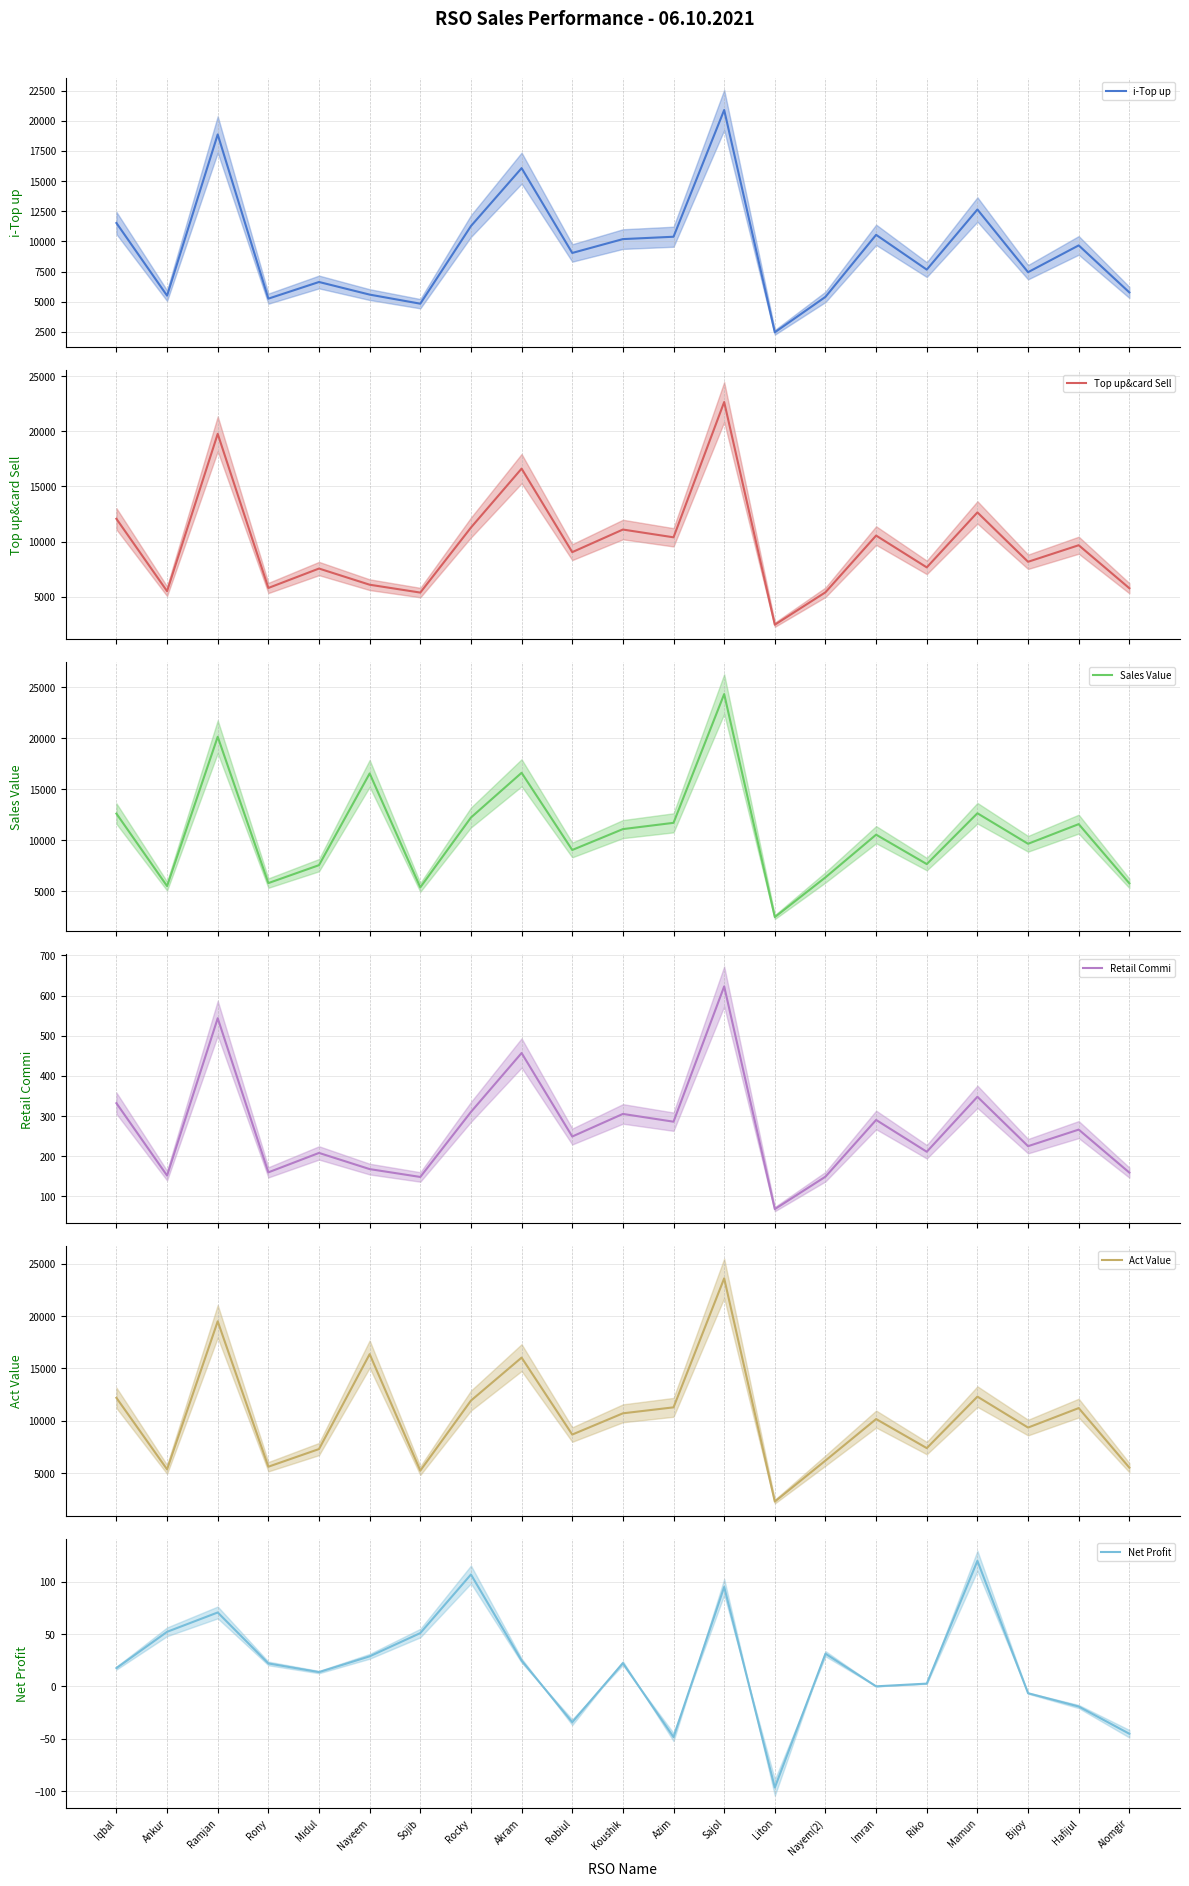

How many categories are shown in the chart?

21